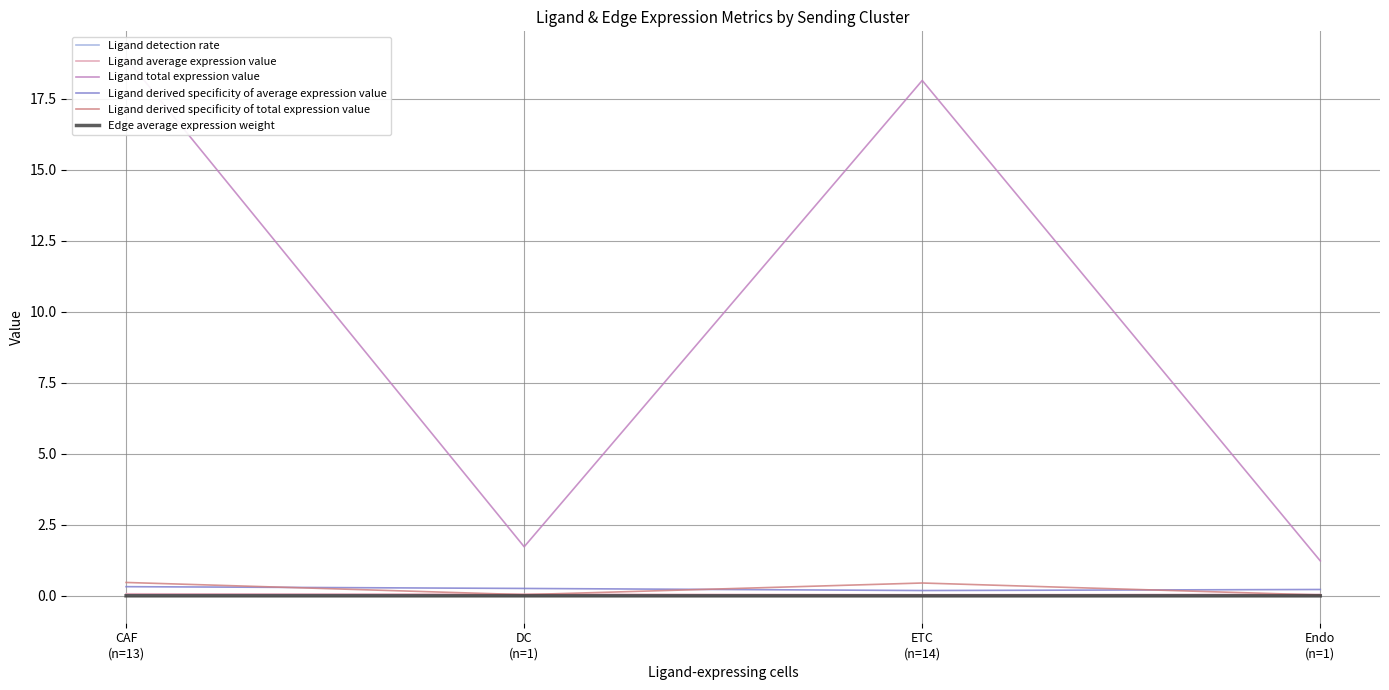

Rank the series by their maximum value, from lowest to highest.

Edge average expression weight, Ligand detection rate, Ligand average expression value, Ligand derived specificity of average expression value, Ligand derived specificity of total expression value, Ligand total expression value